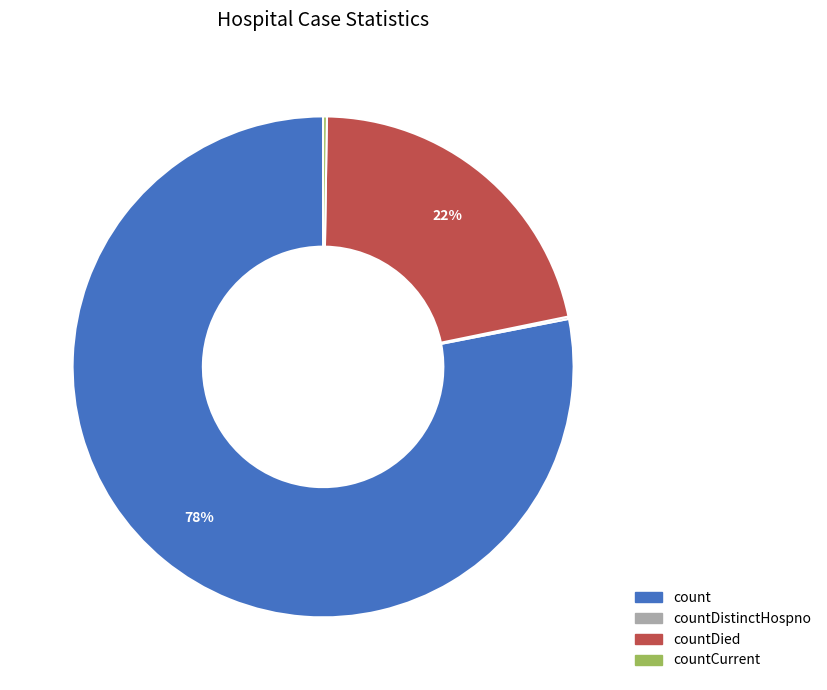

To the nearest percent, what is the average slice percentage?

25%